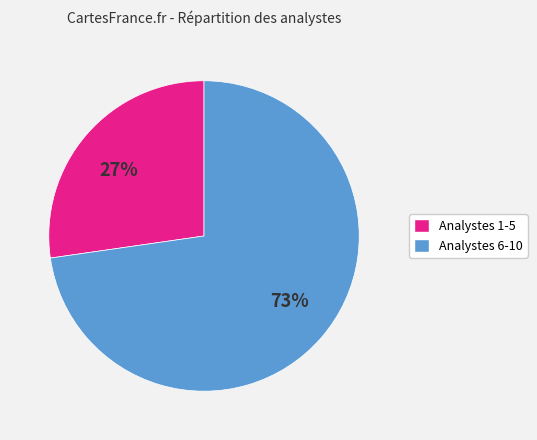

Is there any slice that represents more than half of the pie?

Yes